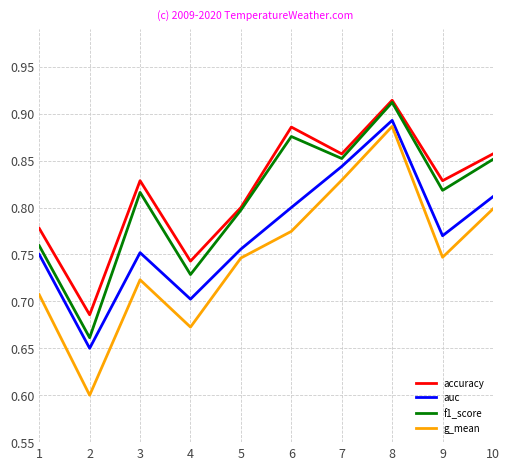

What is the minimum value for g_mean?

0.6